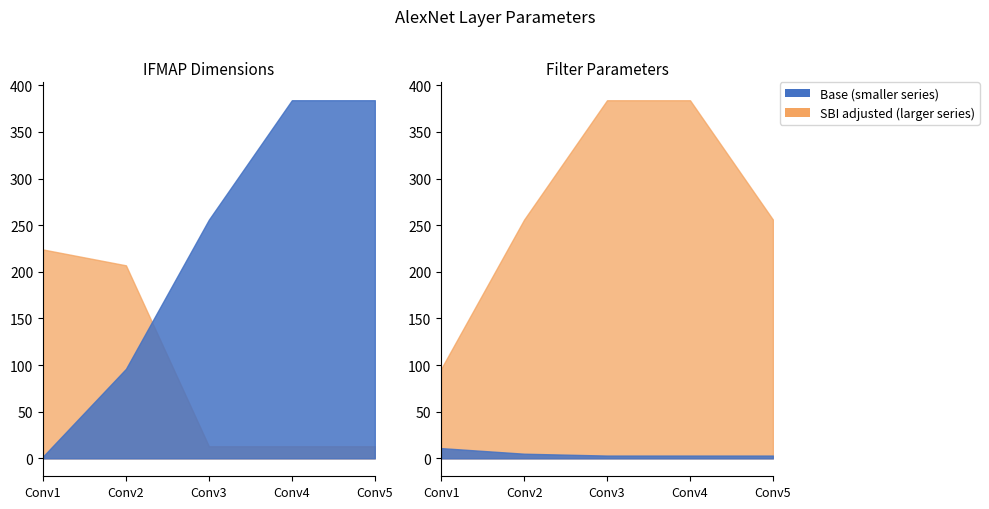

The IFMAP Width series shows 13 at Conv4. True or false?

True